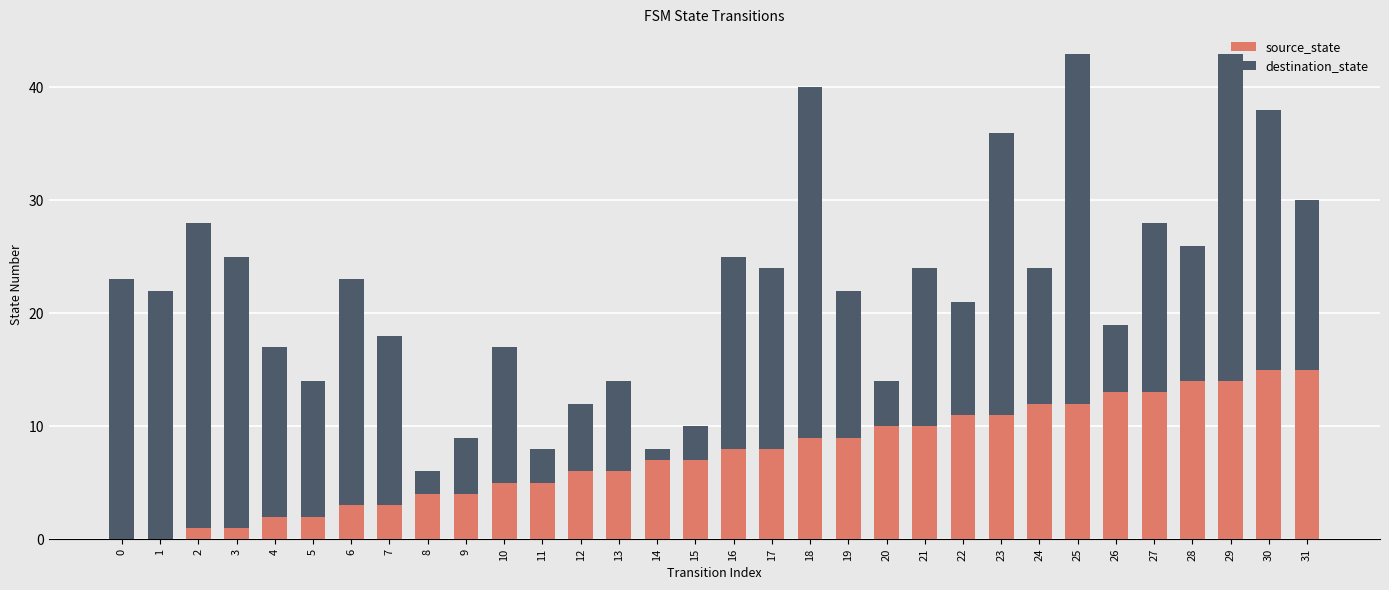

What are all the series names shown in the legend?

source_state, destination_state